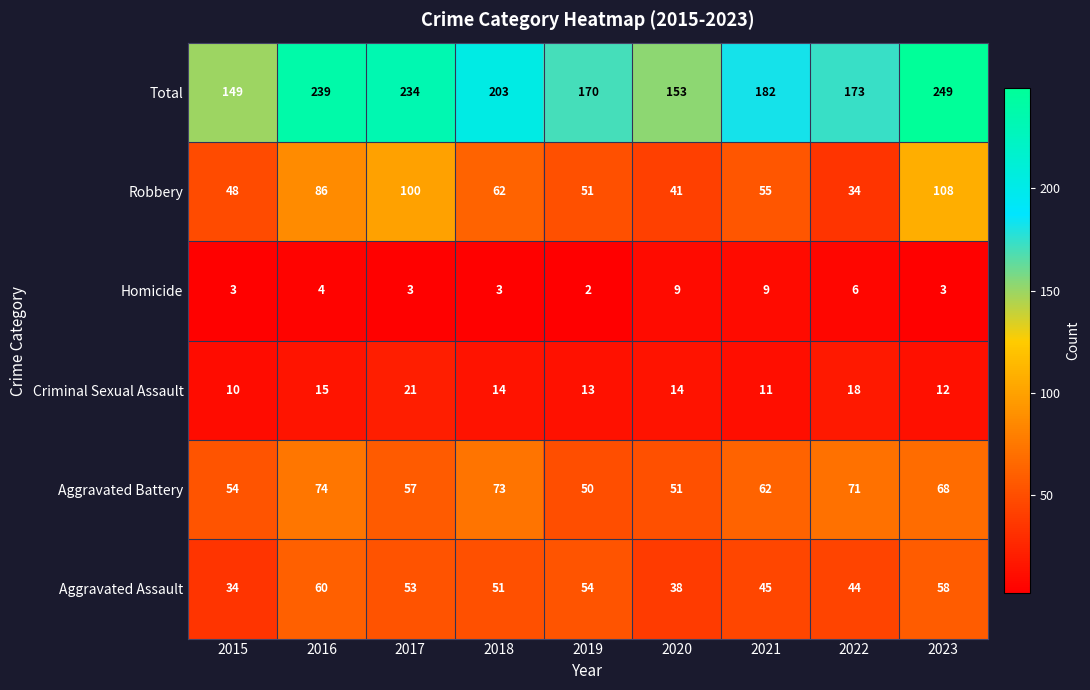

What is the maximum value shown in the chart?

249